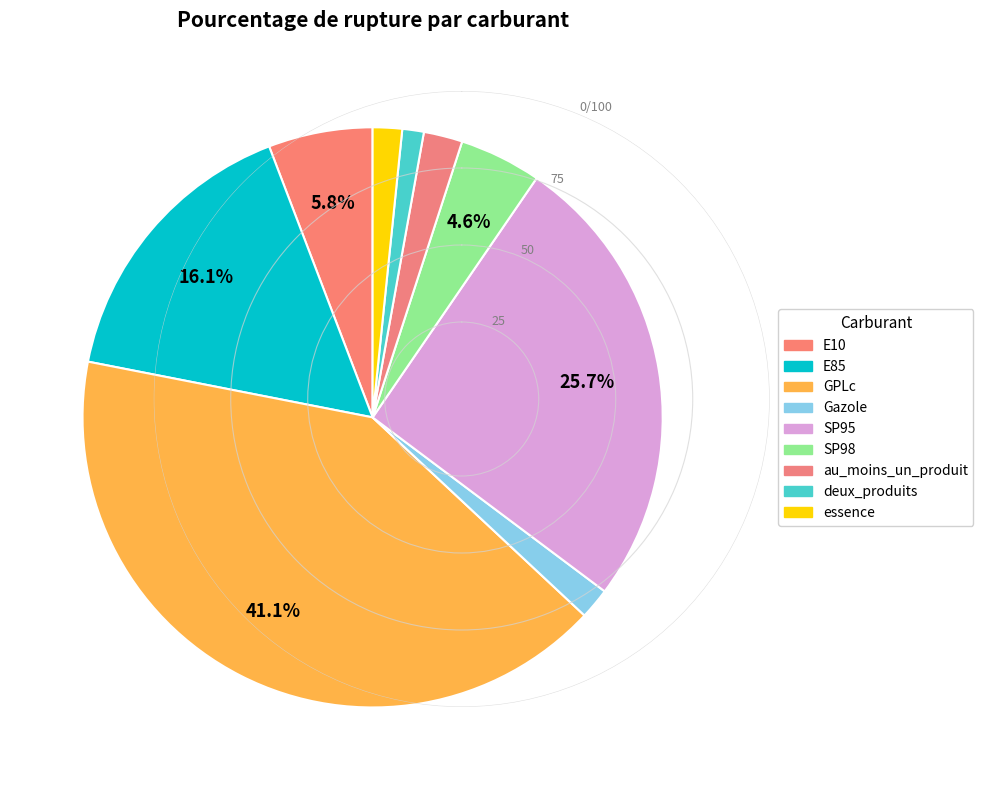

Which slice is the largest?

GPLc